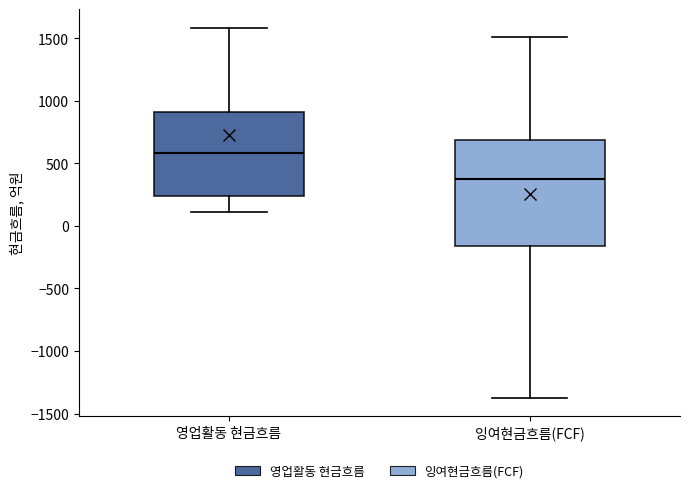

Where does the upper whisker of the box for 영업활동 현금흐름 end on the y-axis? The values are not printed on the chart, so give them approximately, as read against the axis.

1600